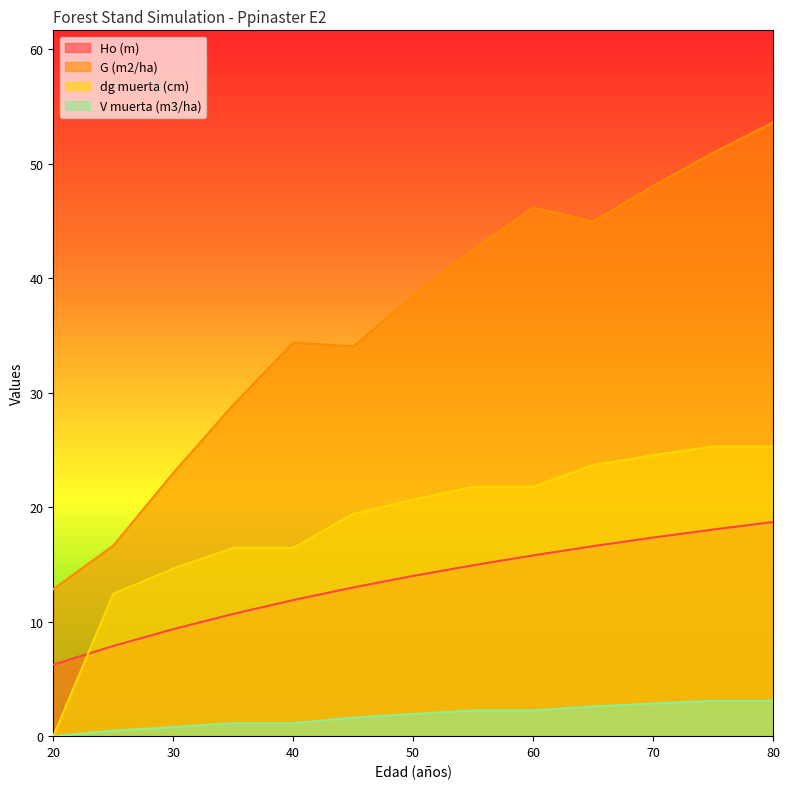

True or false: Ho (m) has more than 0 points higher than both neighbors.

False